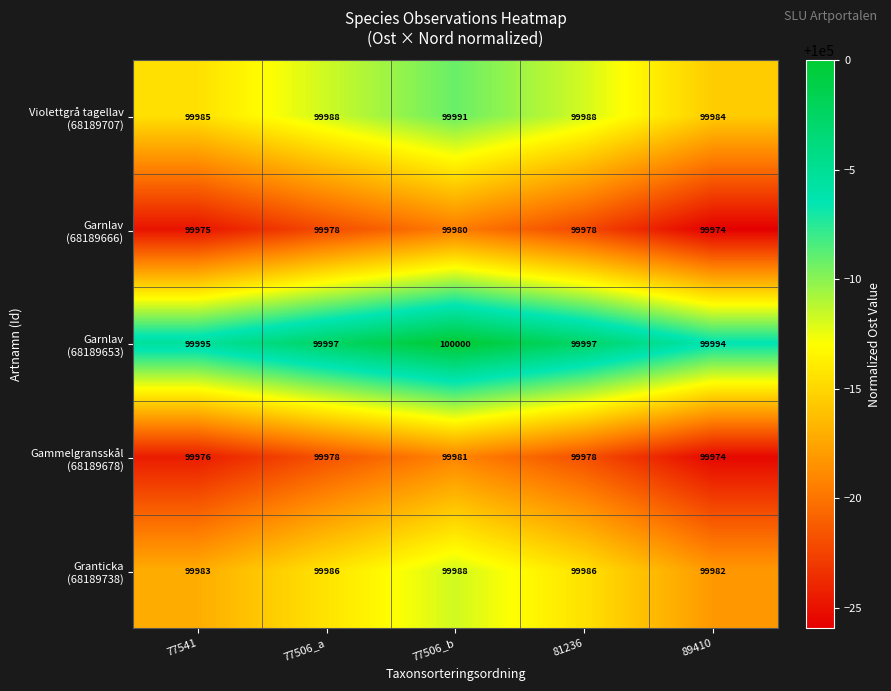

Which category has the highest value across all series?

77506_b